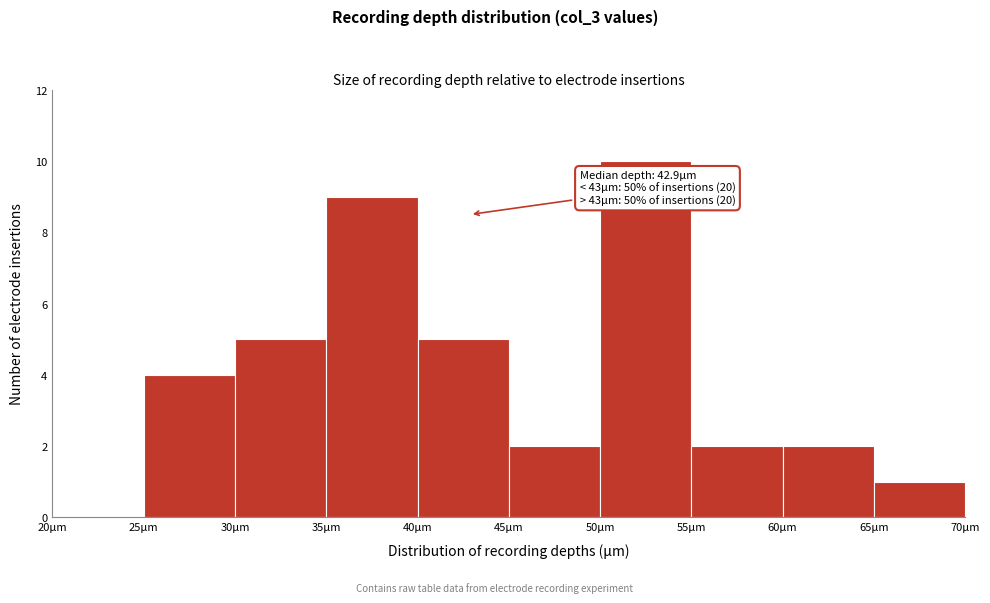

Which range on the x-axis has the tallest bar?

50 to 55